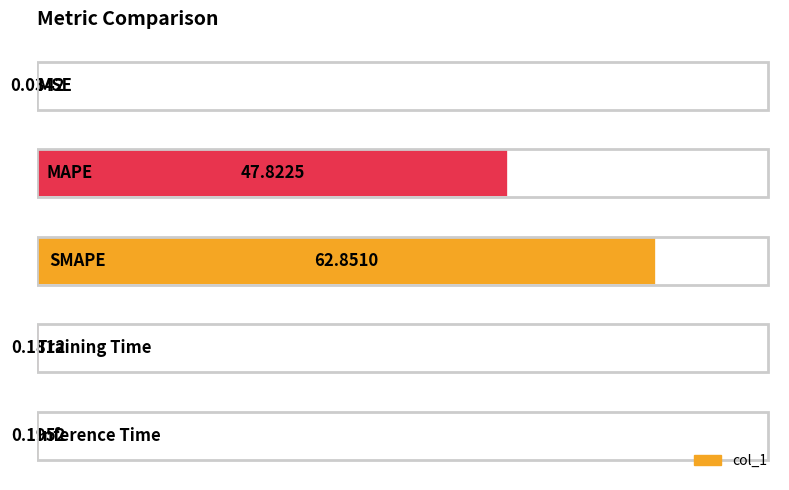

What is the sum of all values?

111.1